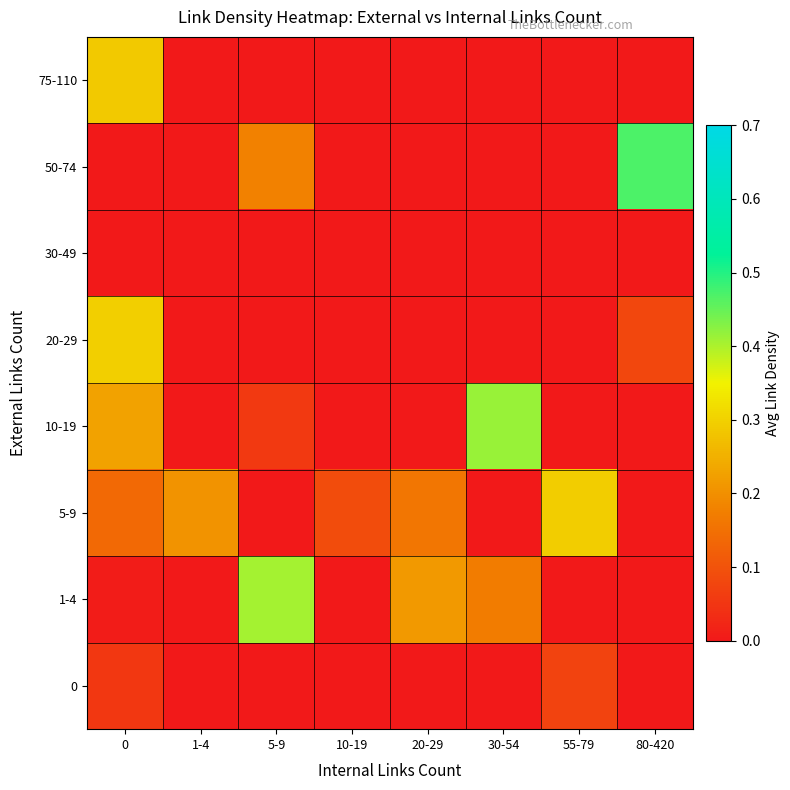

Reading left to right, transcribe all the data shown in this chart.

0: 0=0.1	1-4=0.0	5-9=0.0	10-19=0.0	20-29=0.0	30-54=0.0	55-79=0.1	80-420=0.0
1-4: 0=0.0	1-4=0.0	5-9=0.4	10-19=0.0	20-29=0.2	30-54=0.2	55-79=0.0	80-420=0.0
5-9: 0=0.1	1-4=0.2	5-9=0.0	10-19=0.1	20-29=0.2	30-54=0.0	55-79=0.3	80-420=0.0
10-19: 0=0.2	1-4=0.0	5-9=0.1	10-19=0.0	20-29=0.0	30-54=0.4	55-79=0.0	80-420=0.0
20-29: 0=0.3	1-4=0.0	5-9=0.0	10-19=0.0	20-29=0.0	30-54=0.0	55-79=0.0	80-420=0.1
30-49: 0=0.0	1-4=0.0	5-9=0.0	10-19=0.0	20-29=0.0	30-54=0.0	55-79=0.0	80-420=0.0
50-74: 0=0.0	1-4=0.0	5-9=0.2	10-19=0.0	20-29=0.0	30-54=0.0	55-79=0.0	80-420=0.5
75-110: 0=0.3	1-4=0.0	5-9=0.0	10-19=0.0	20-29=0.0	30-54=0.0	55-79=0.0	80-420=0.0